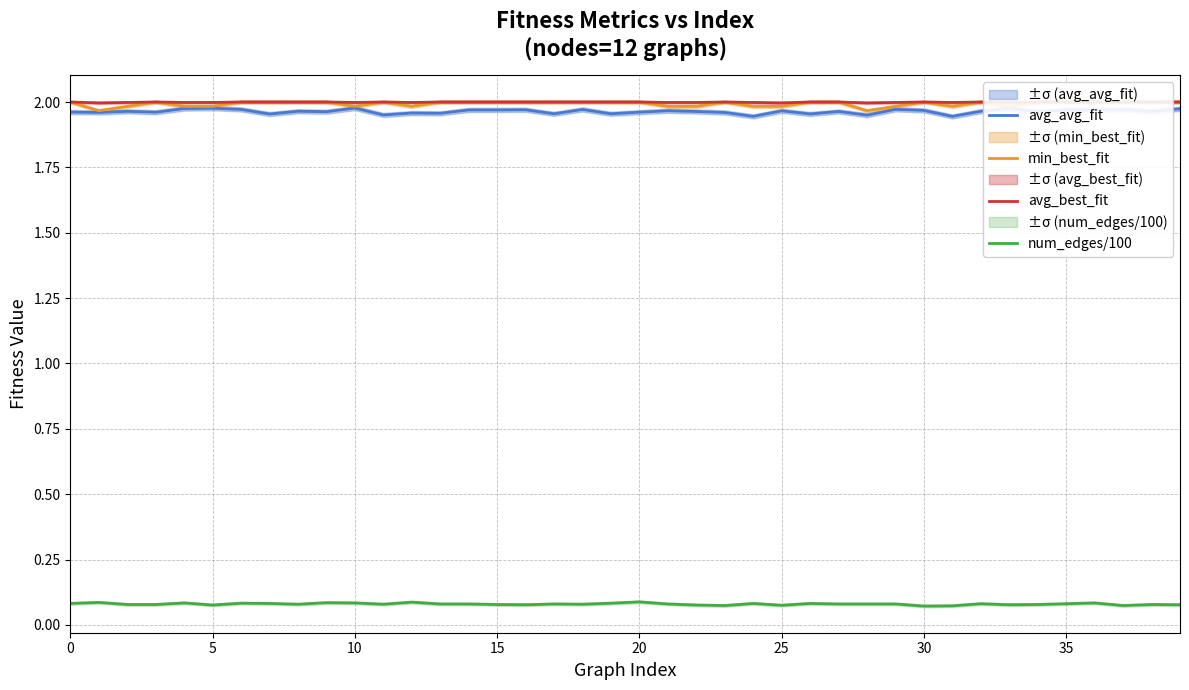

True or false: num_edges/100 and avg_avg_fit intersect in this chart.

False